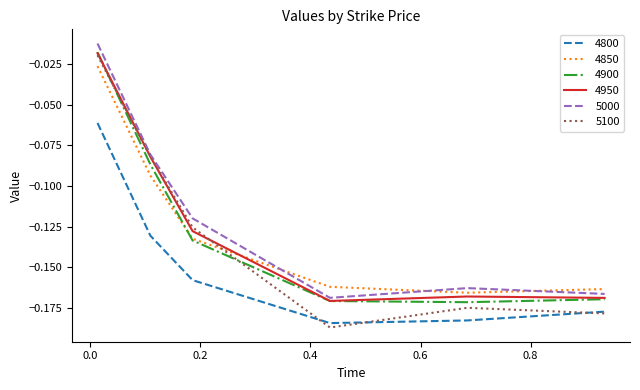

Which series has the widest spread of values?

5100